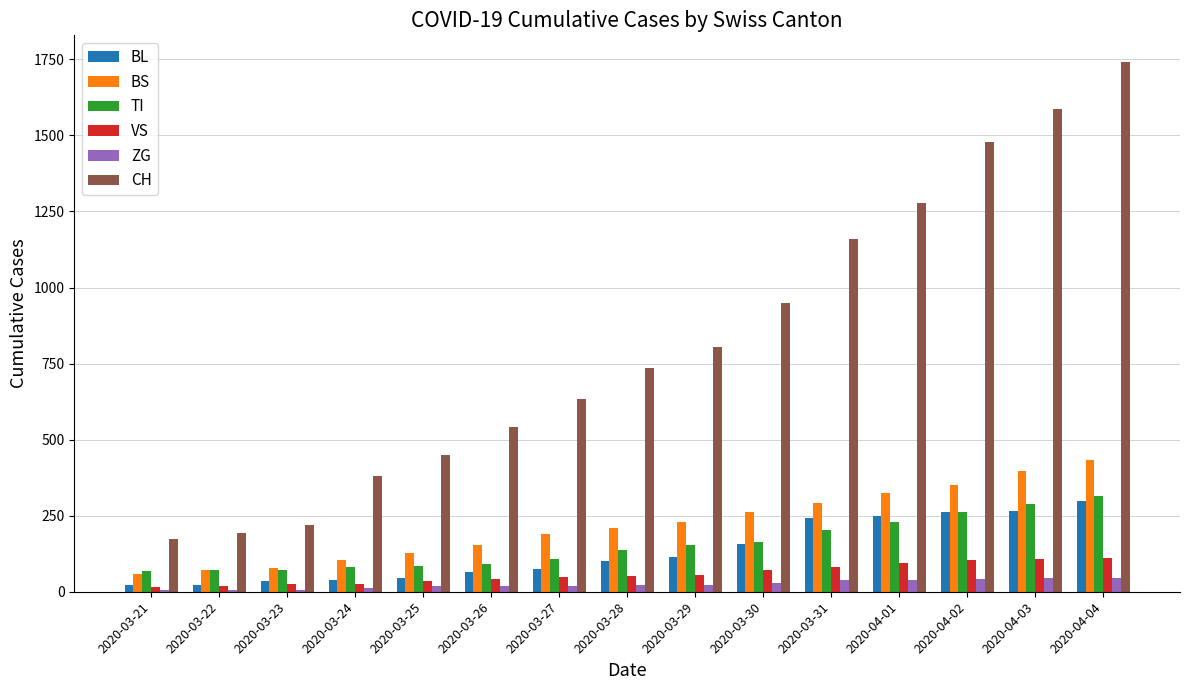

Between 2020-03-25 and 2020-03-26, which series saw the biggest shift?

CH